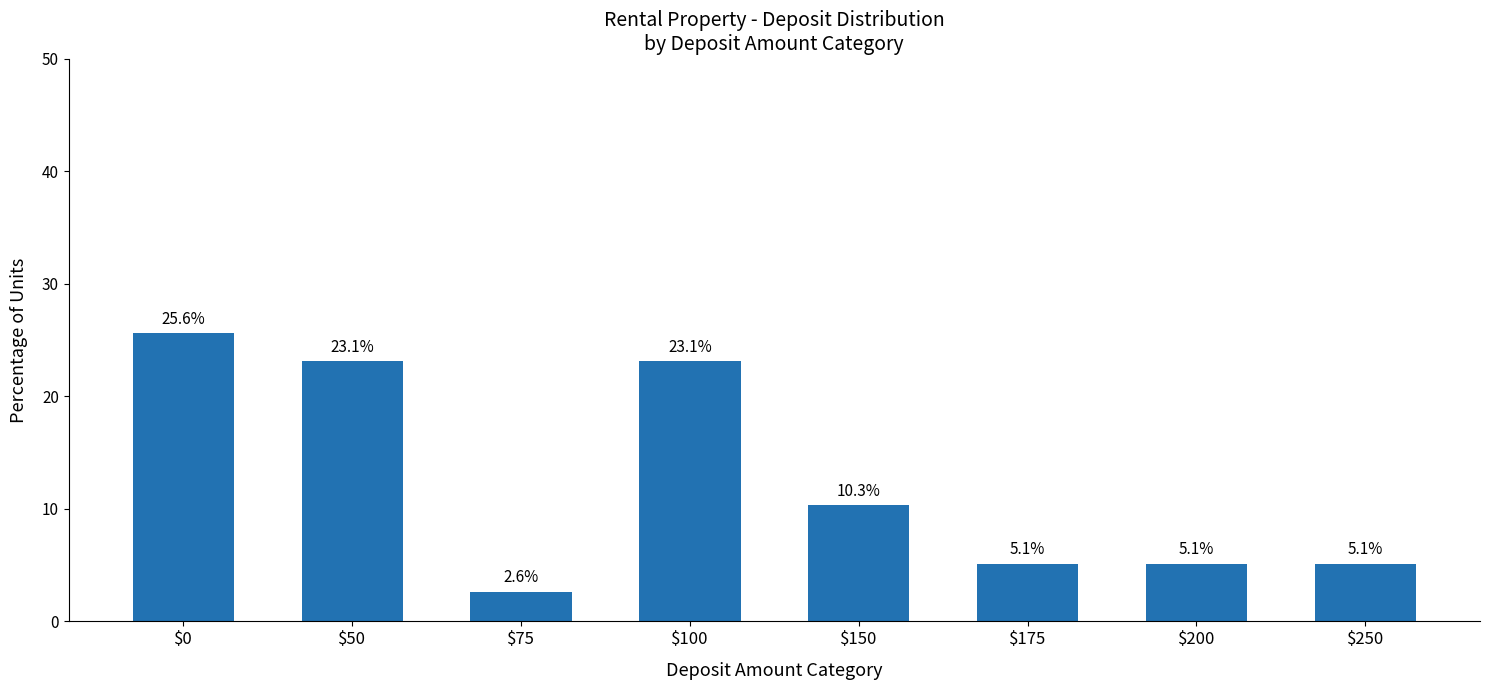

Is it true that the value at $150 is 2.3?

False